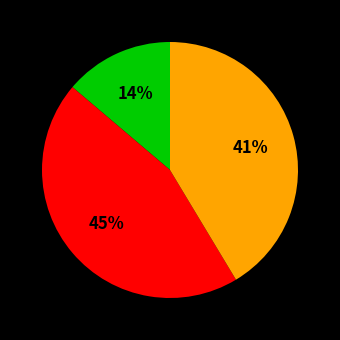

To the nearest percent, what is the average slice percentage?

33%